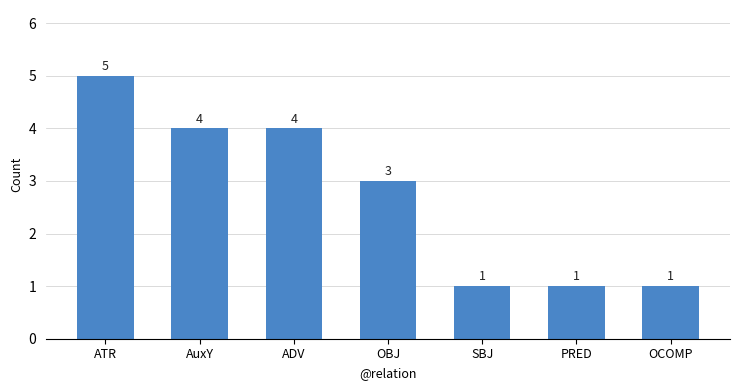

True or false: the data shows 3 at OBJ.

True